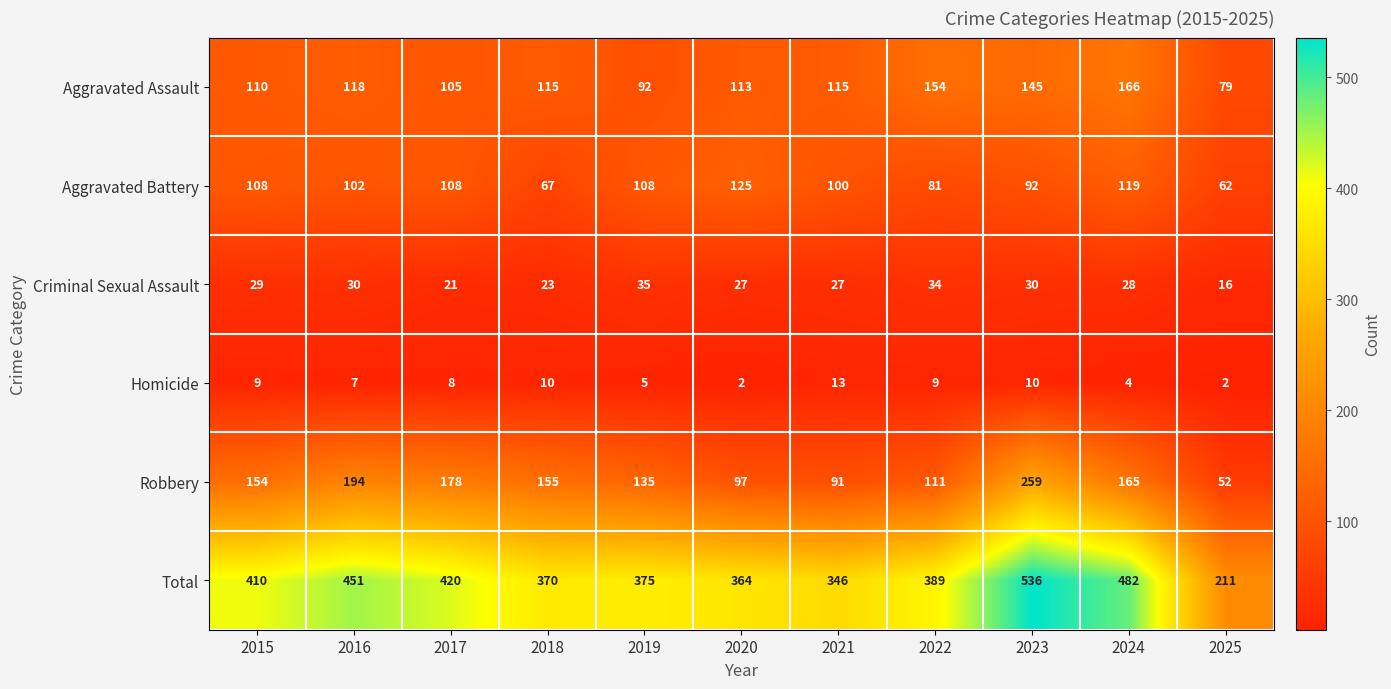

What is the average value of the Aggravated Assault series?

119